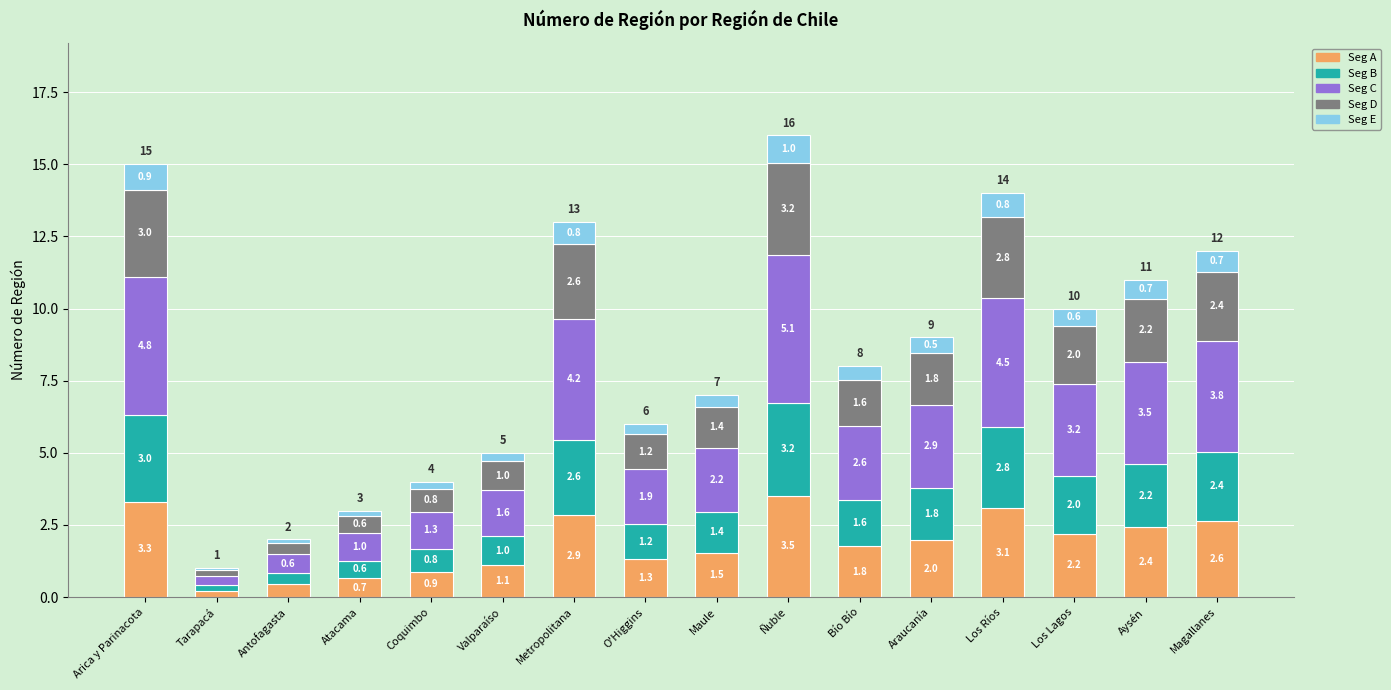

What is the difference between the maximum and minimum values in the Seg A series?

3.3